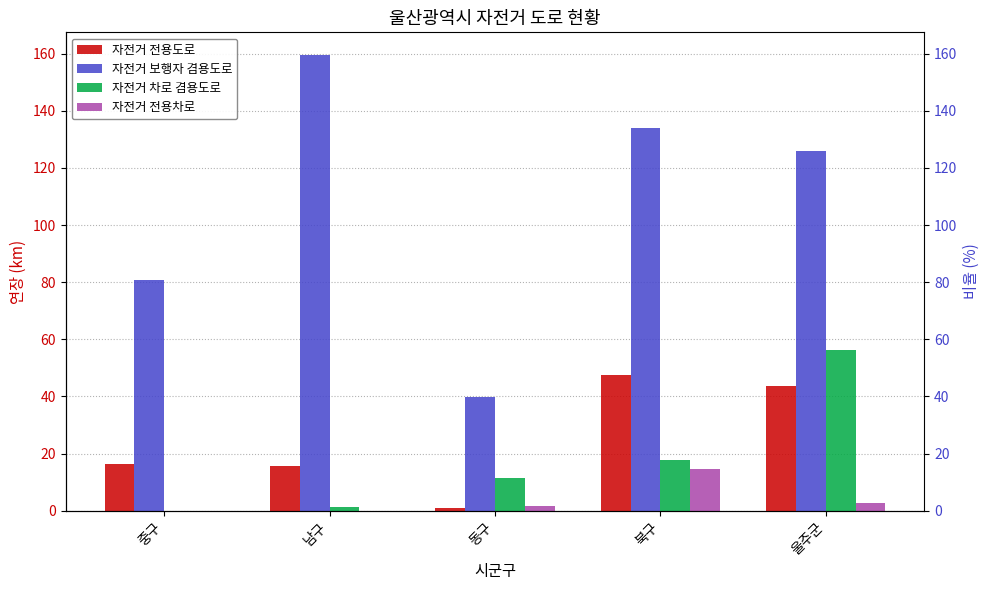

How many bars are there in each group?

4